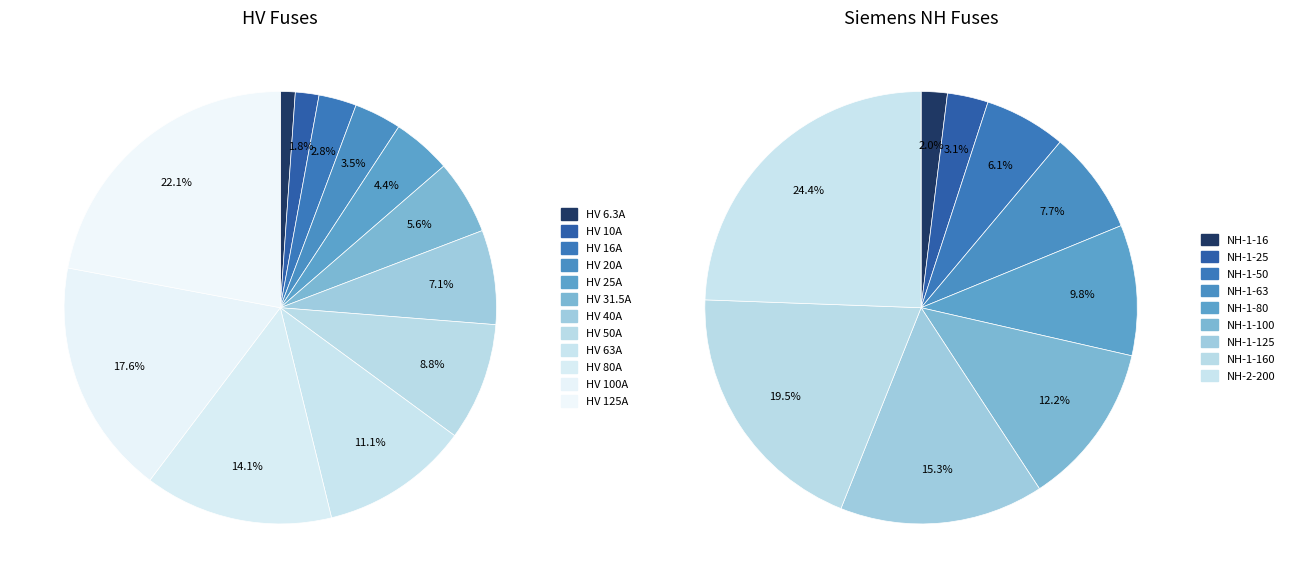

Rank the categories by value from lowest to highest.

HV 6.3A, HV 10A, HV 16A, HV 20A, HV 25A, HV 31.5A, HV 40A, HV 50A, HV 63A, HV 80A, HV 100A, HV 125A